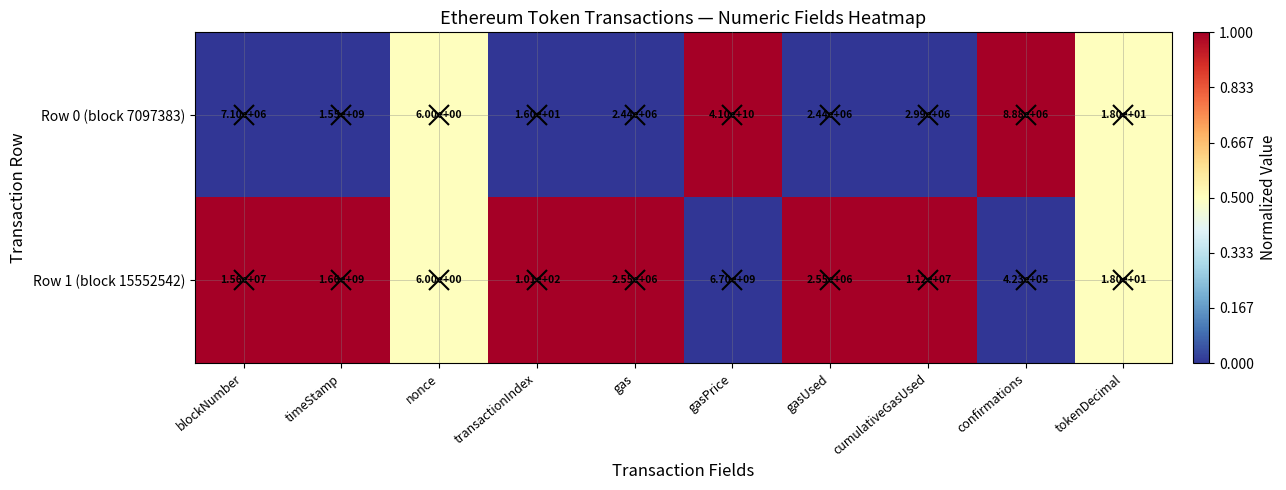

What is the greatest value displayed?

41000000000